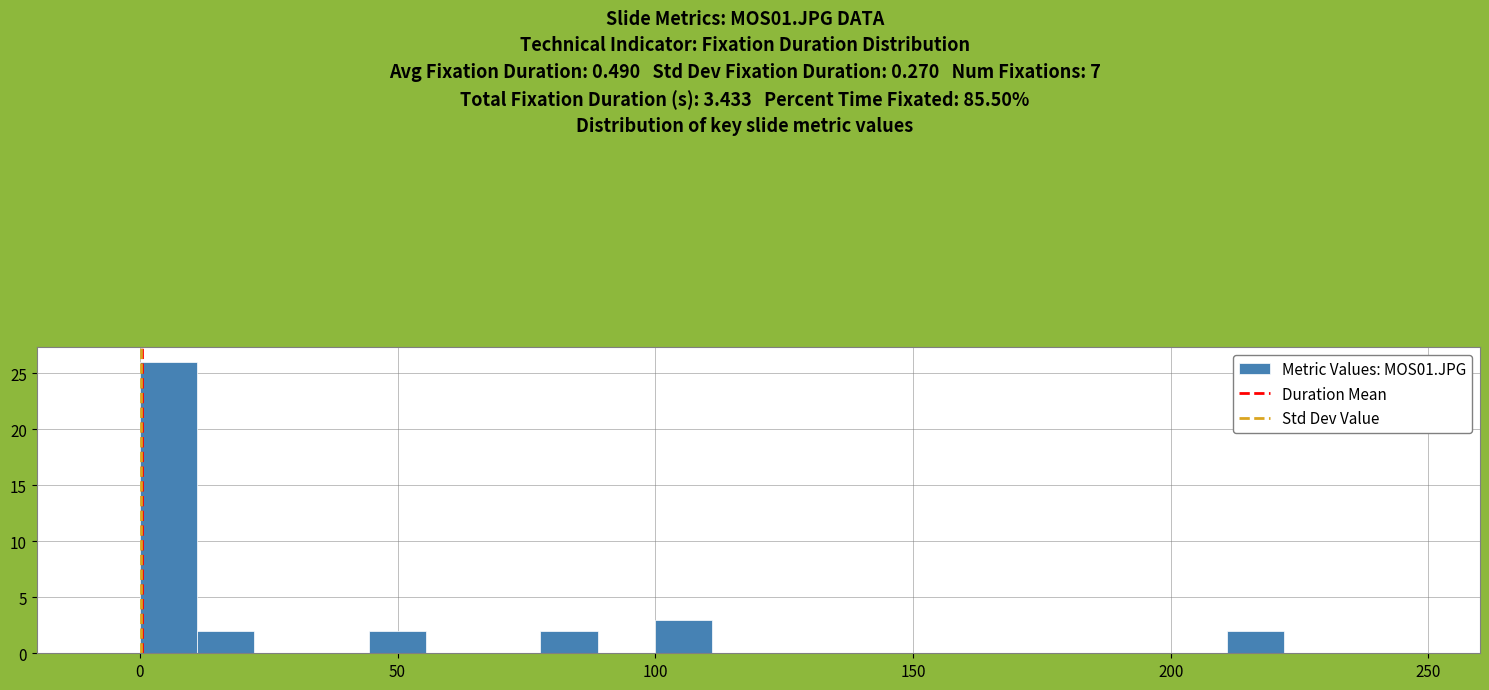

Read against the x-axis, roughly where is the centre of the tallest bar?

5